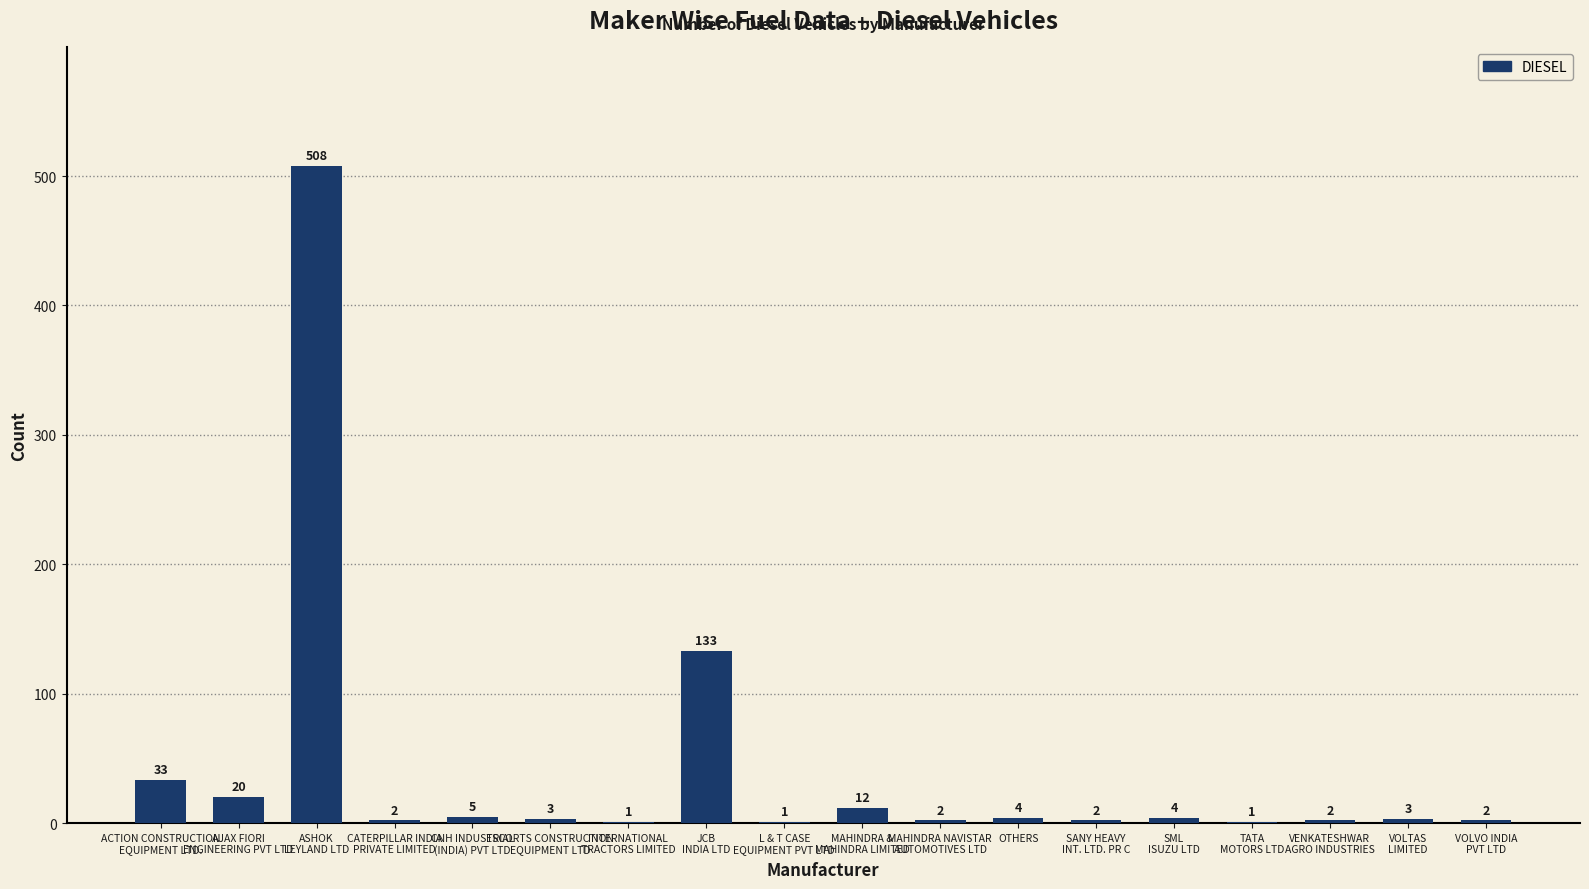

What is the maximum value shown in the chart?

508